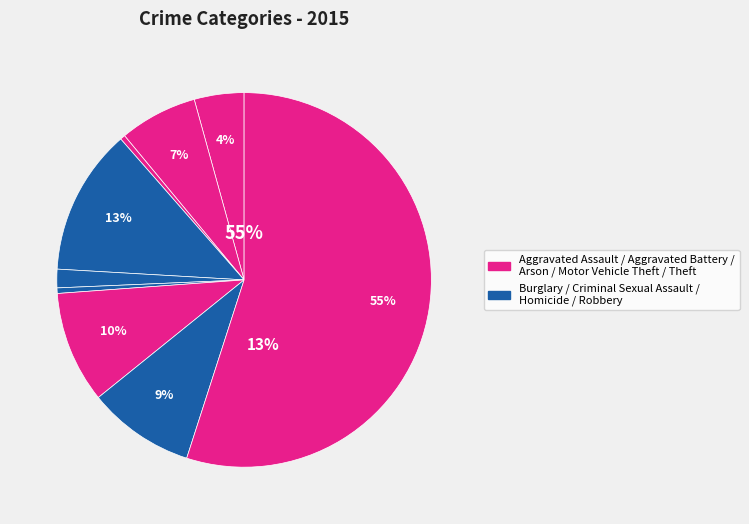

Which category accounts for the majority?

Theft